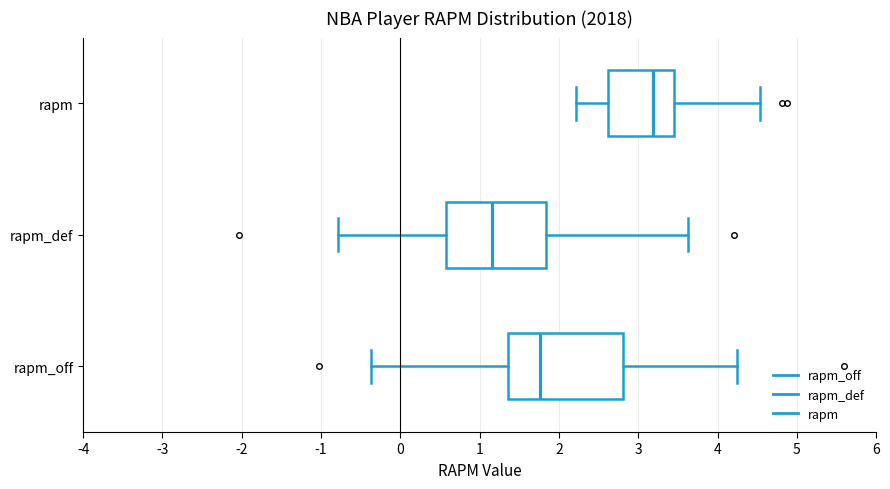

Reading bottom to top, transcribe this box plot: for each box, give where its median line is, the range the box spans, and where its two whiskers end, as read against the x-axis. The values are not printed on the chart, so give them approximately, as read against the axis.

rapm_off: median 1.8, box 1.4 to 2.8, whiskers -0.4 to 4.3
rapm_def: median 1.2, box 0.6 to 1.8, whiskers -0.8 to 3.6
rapm: median 3.2, box 2.6 to 3.5, whiskers 2.2 to 4.5